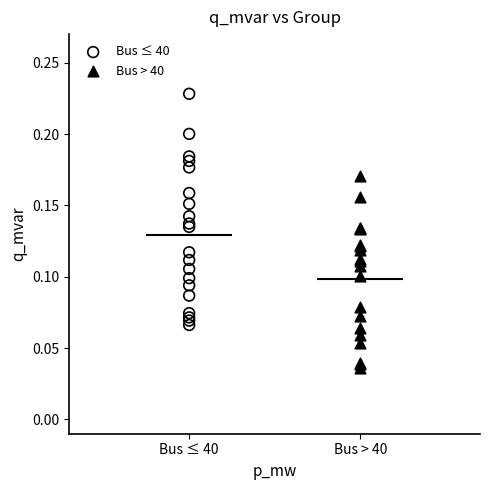

Which series contains the highest Y value?

Bus ≤ 40